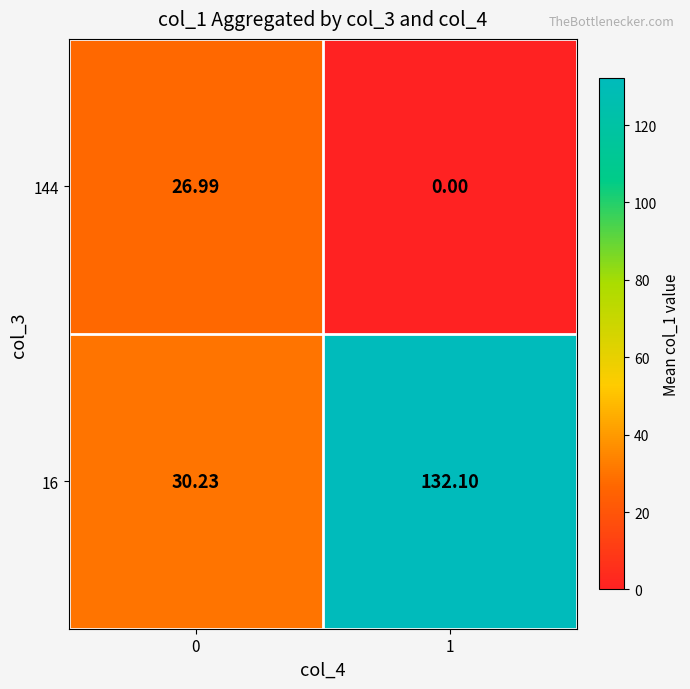

Is the value of 16 at 0 greater than the value of 144 at 0?

Yes